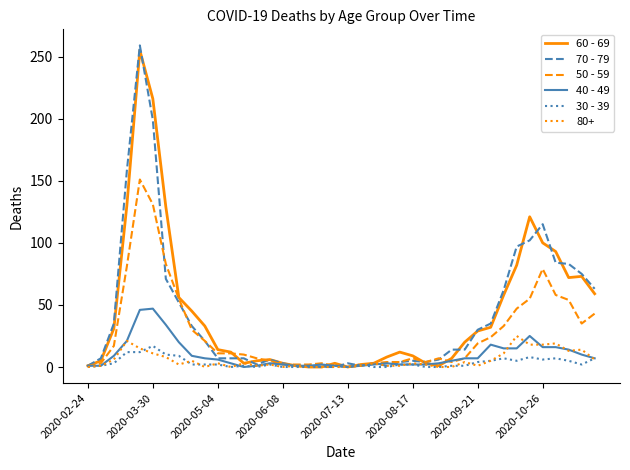

What is the maximum value shown in the chart?

259